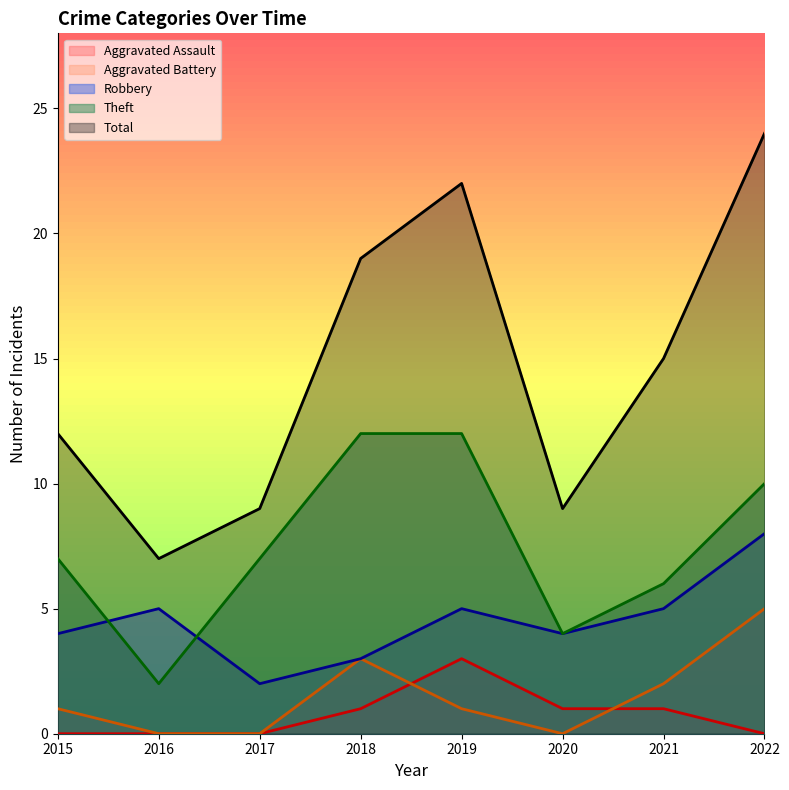

Reading left to right, extract all data points from this chart.

Robbery: 4	5	2	3	5	4	5	8
Theft: 7	2	7	12	12	4	6	10
Aggravated Battery: 1	0	0	3	1	0	2	5
Aggravated Assault: 0	0	0	1	3	1	1	0
Total: 12	7	9	19	22	9	15	24